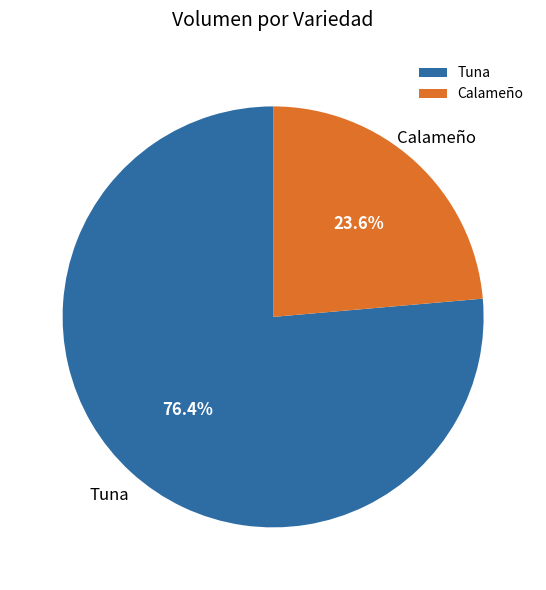

Does Tuna represent more than half of the total?

Yes